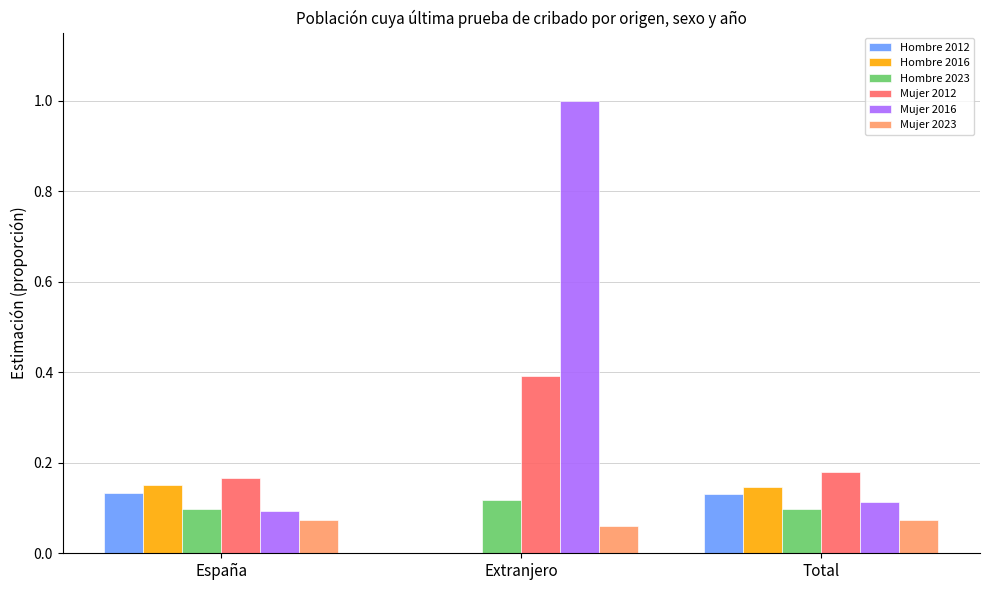

The Hombre 2012 series shows 0.1 at Total. True or false?

True